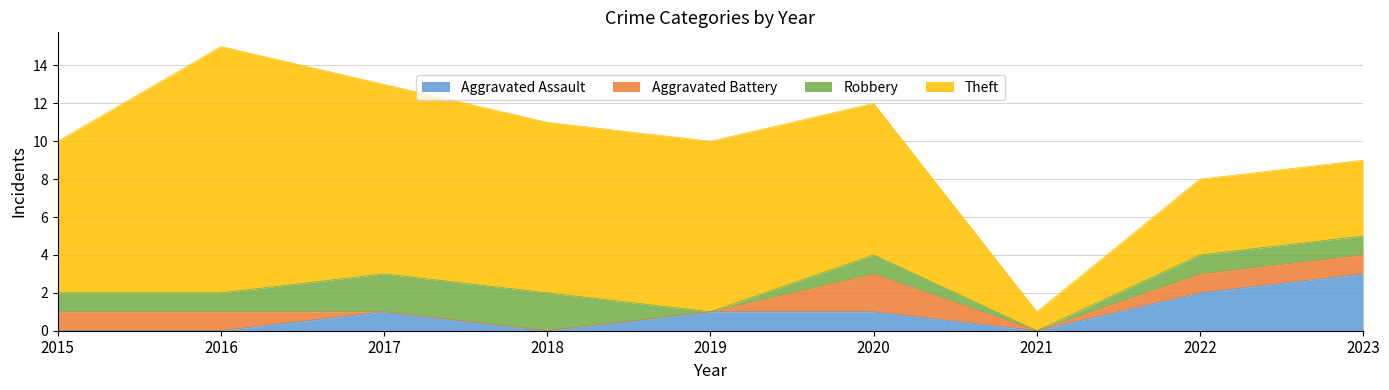

Does the chart display data point markers on the line(s)?

No